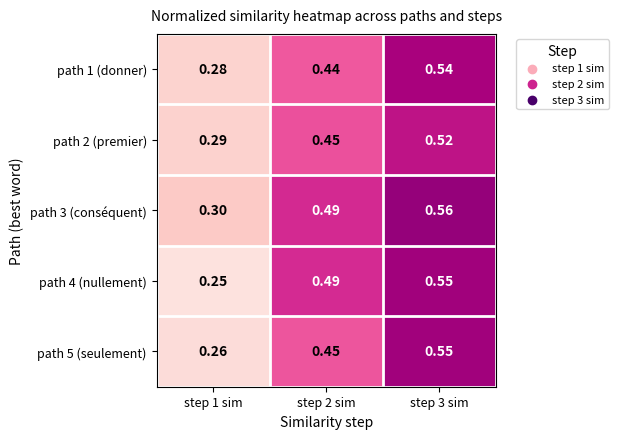

Count the number of categories in the chart.

3